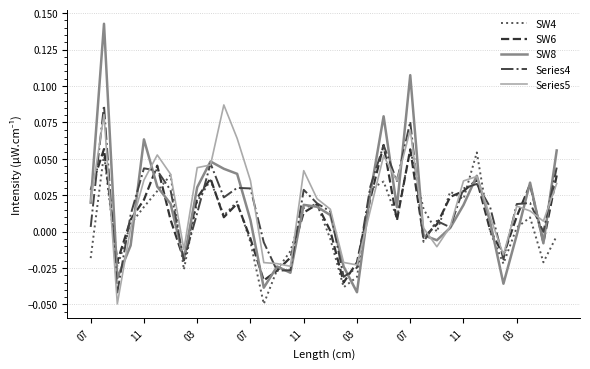

Which series has the largest range (max minus min)?

SW8